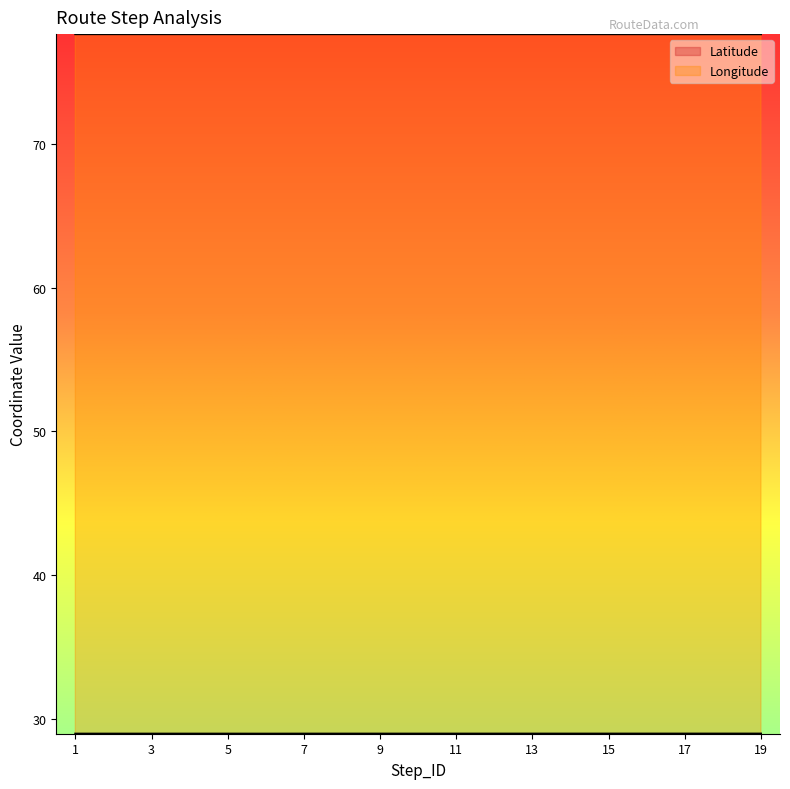

Is it true that Longitude equals 23.1 at 3?

False